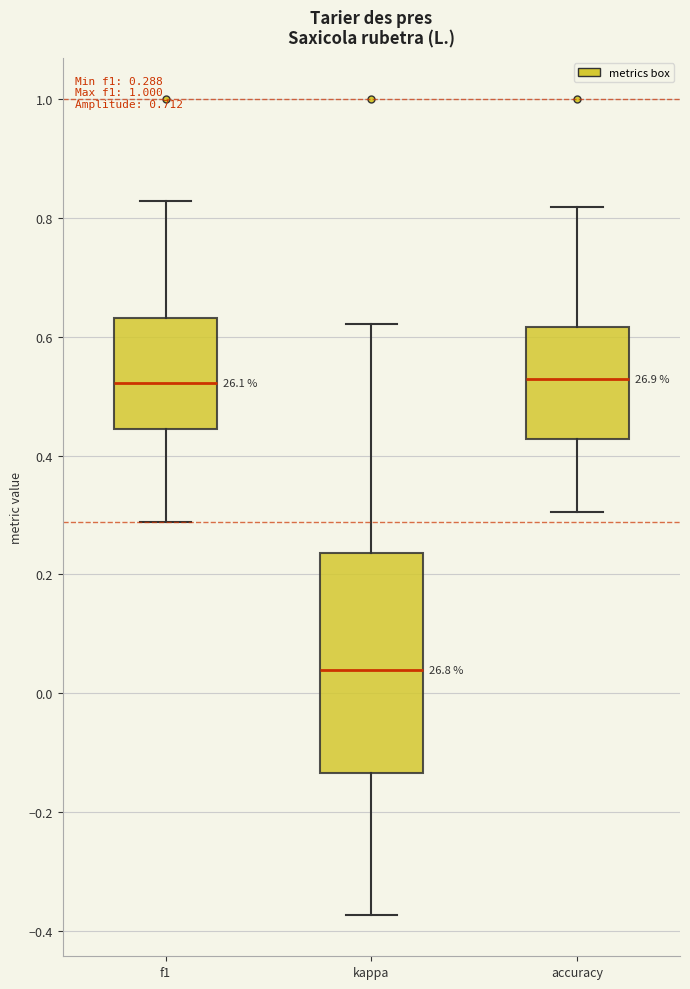

Comparing the boxes themselves (not the whiskers), which one is the tallest?

kappa